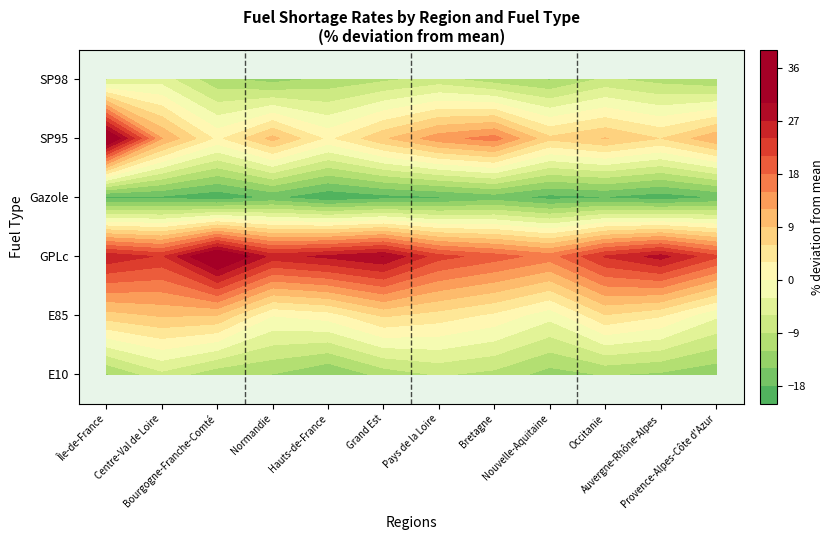

Which has a higher value, E85 or E10?

E85